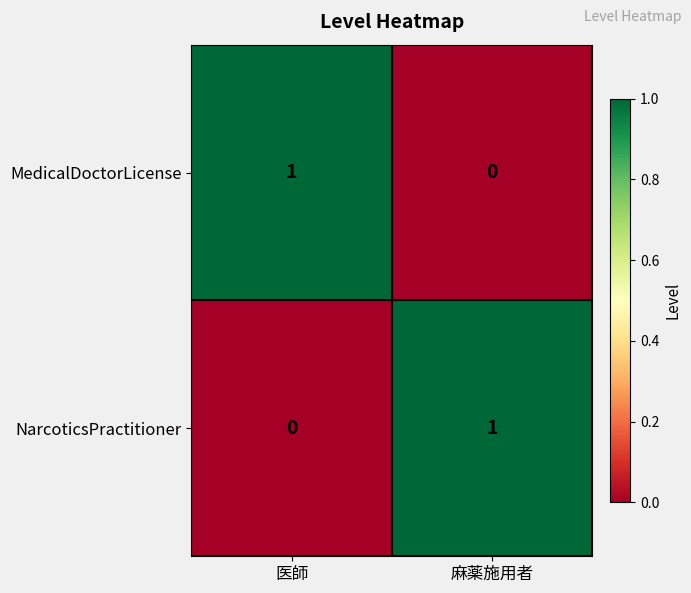

Rank the series at 麻薬施用者 from lowest to highest value.

MedicalDoctorLicense, NarcoticsPractitioner